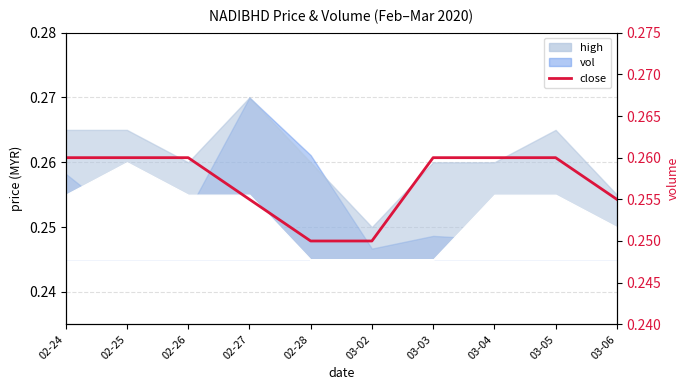

Reading left to right, list all the values displayed in this chart.

0.3	0.3	0.3	0.3	0.2	0.2	0.3	0.3	0.3	0.3